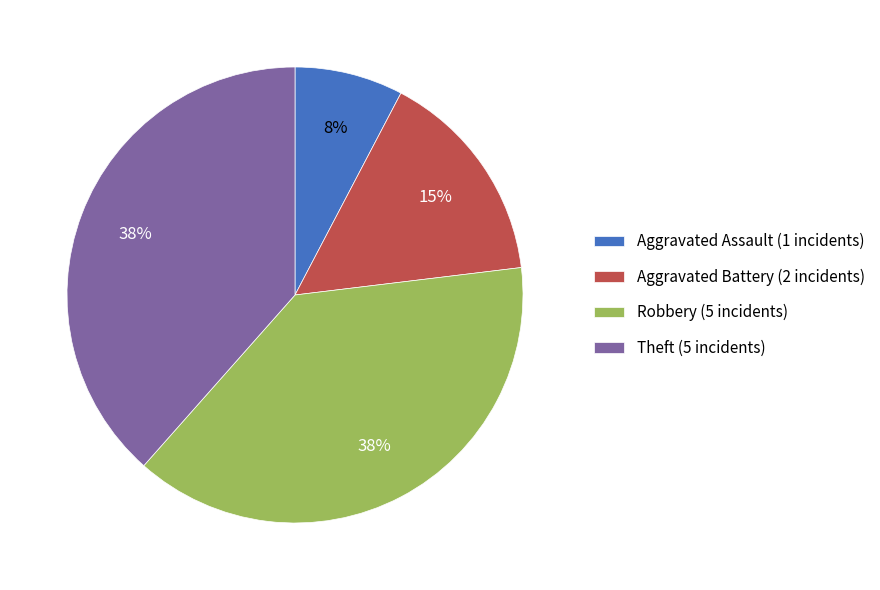

Which slice is the smallest?

Aggravated Assault